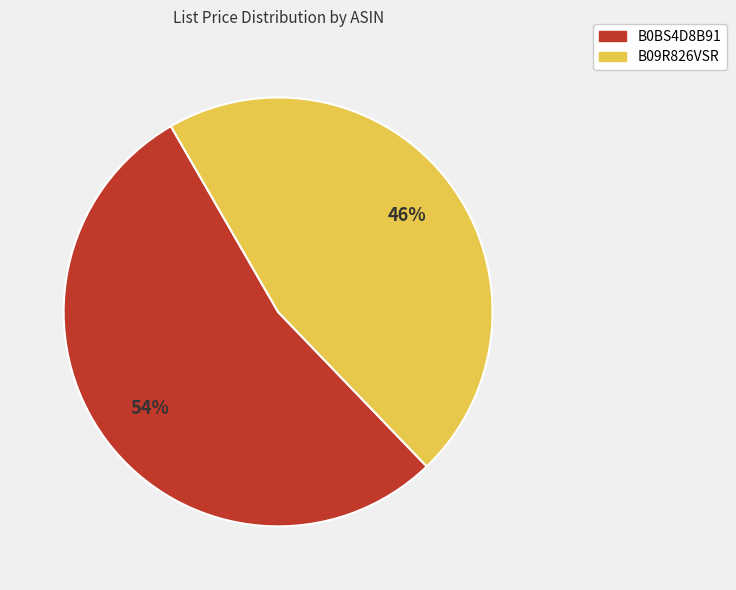

What is the largest slice in the pie chart?

B0BS4D8B91